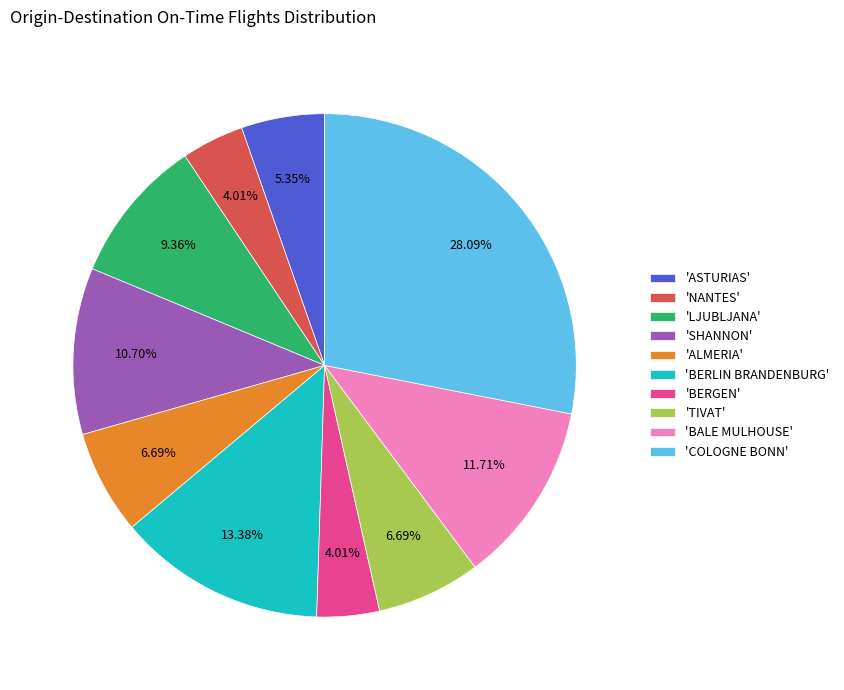

Do 'BERLIN BRANDENBURG' and 'BERGEN' together represent more than half of the pie?

No